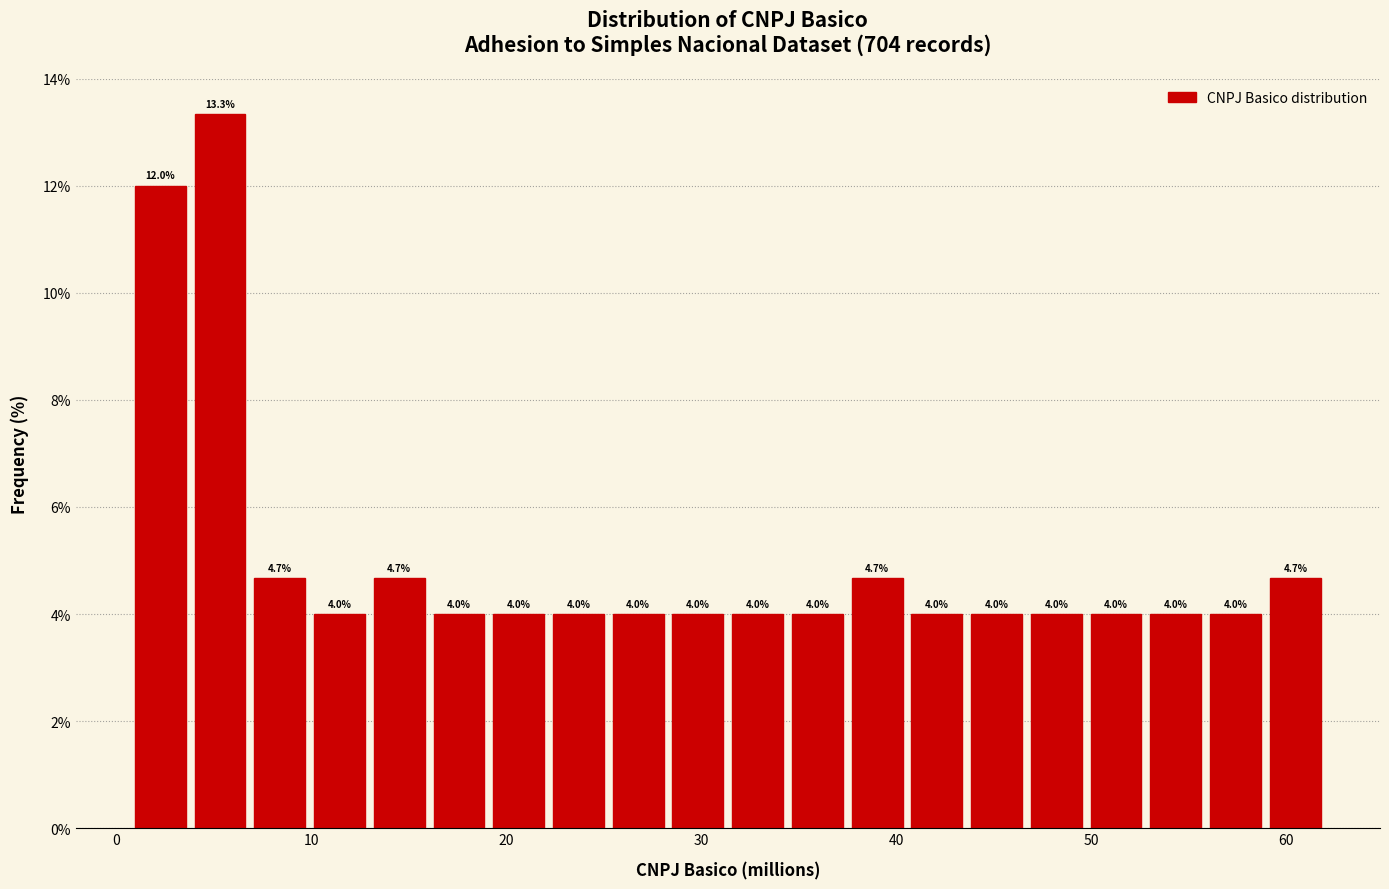

Around what value on the x-axis is the tallest bar? Give the approximate position of its centre, as read against the axis.

5